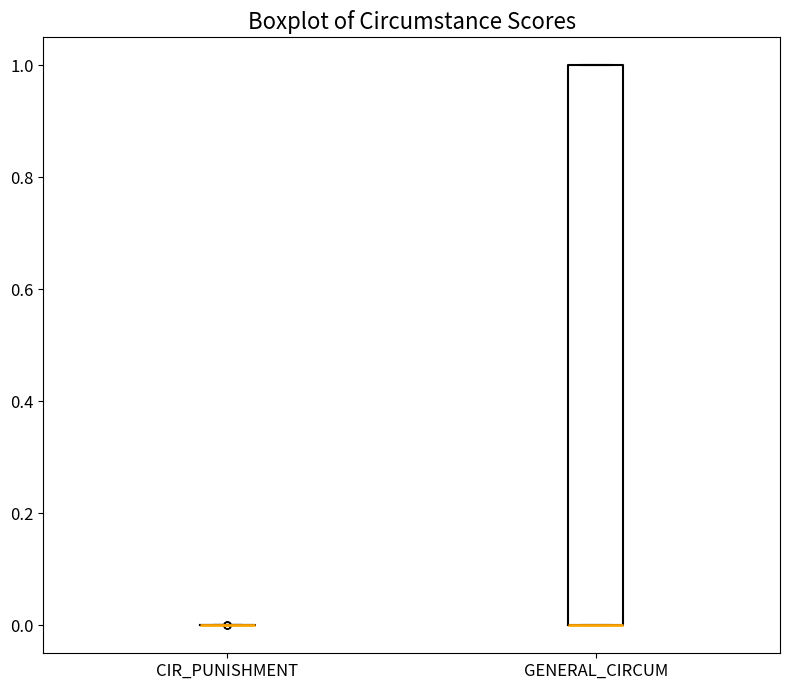

Reading left to right, read every box against the y-axis: the position of its median line, the range the box covers, and the ends of its whiskers. The values are not printed on the chart, so give them approximately, as read against the axis.

CIR_PUNISHMENT: box collapsed to a line at 0, whiskers 0 to 0
GENERAL_CIRCUM: median 0 (drawn on the box's lower edge), box 0 to 1, whiskers 0 to 1